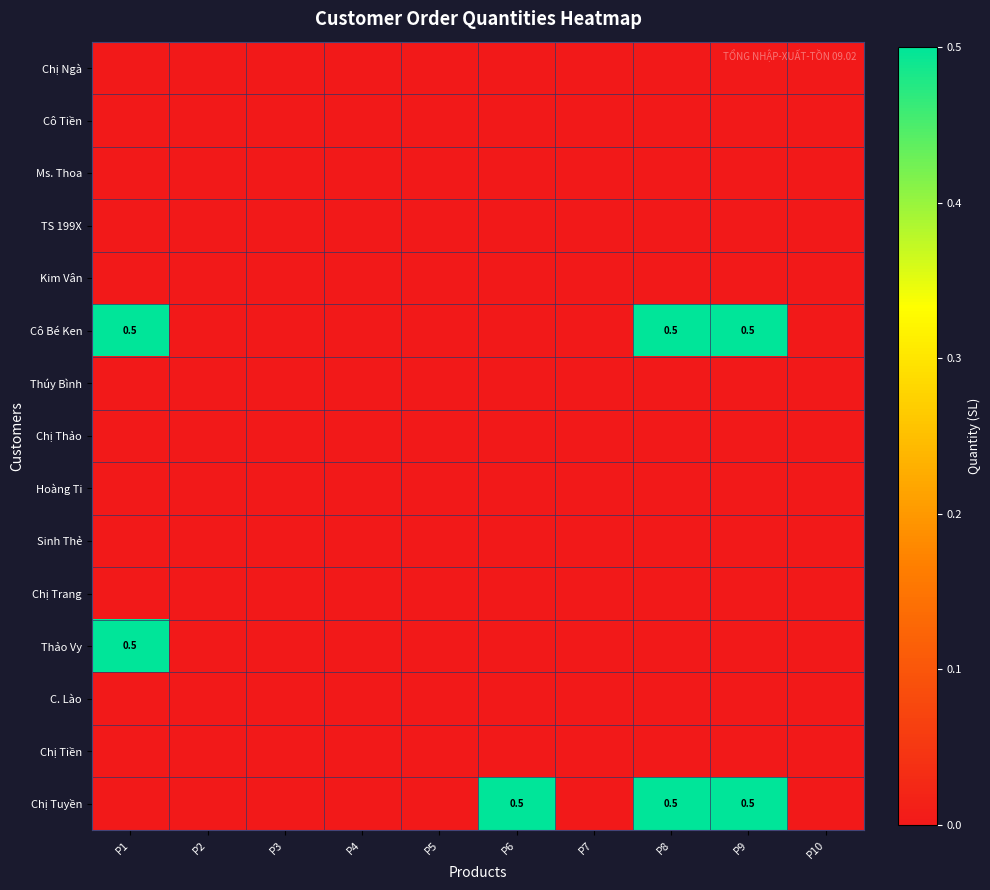

Which series has the largest total across all categories?

Cô Bé Ken